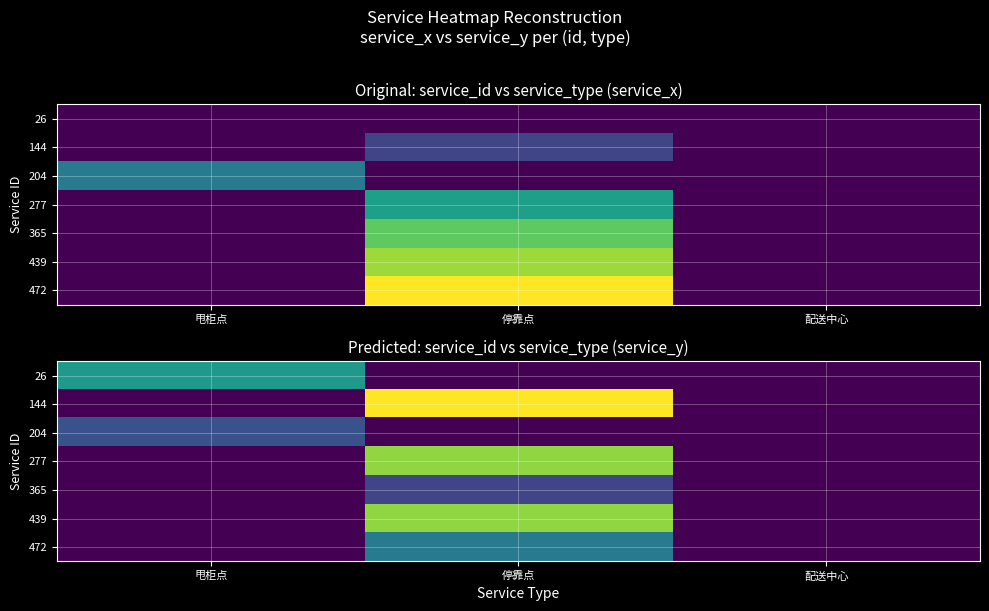

At which label does 144 reach its peak?

停靠点